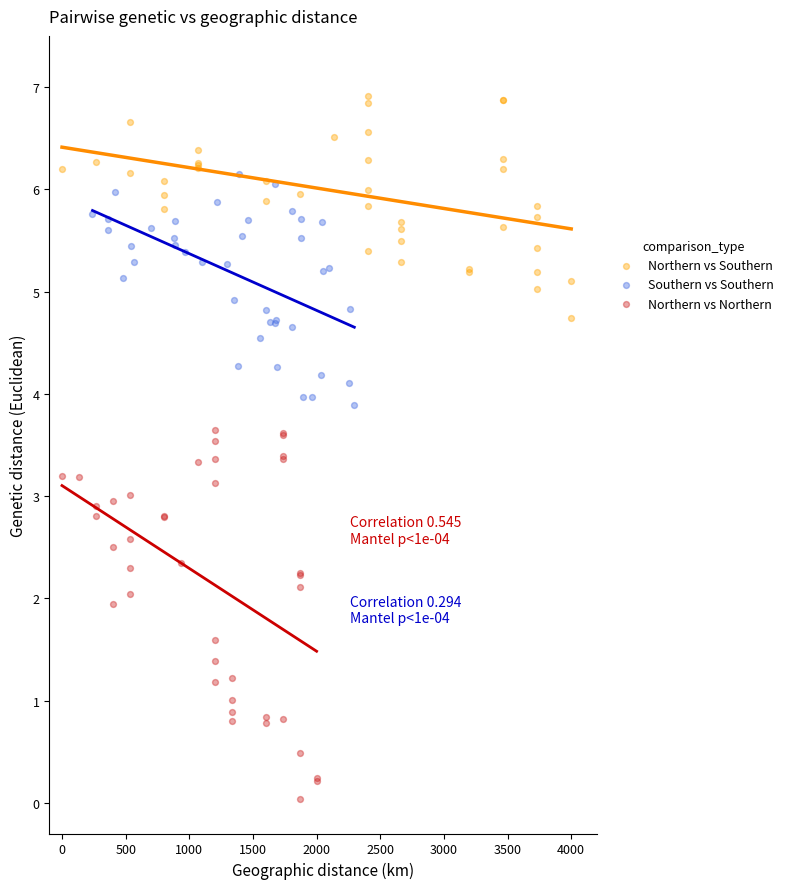

Which series reaches the minimum Y coordinate?

Northern vs Northern